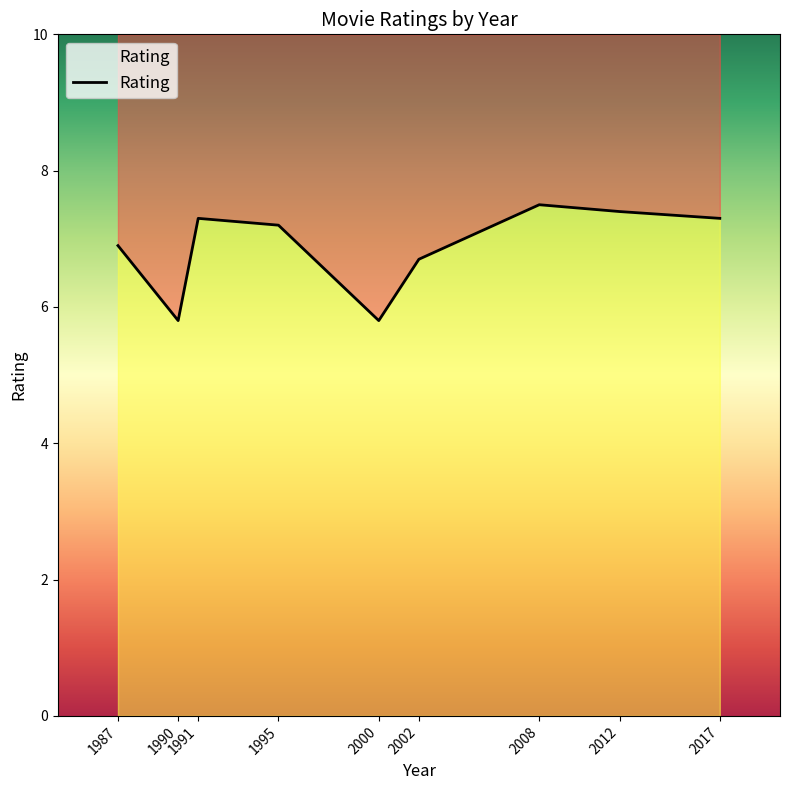

Where does the data first go above 7?

1991